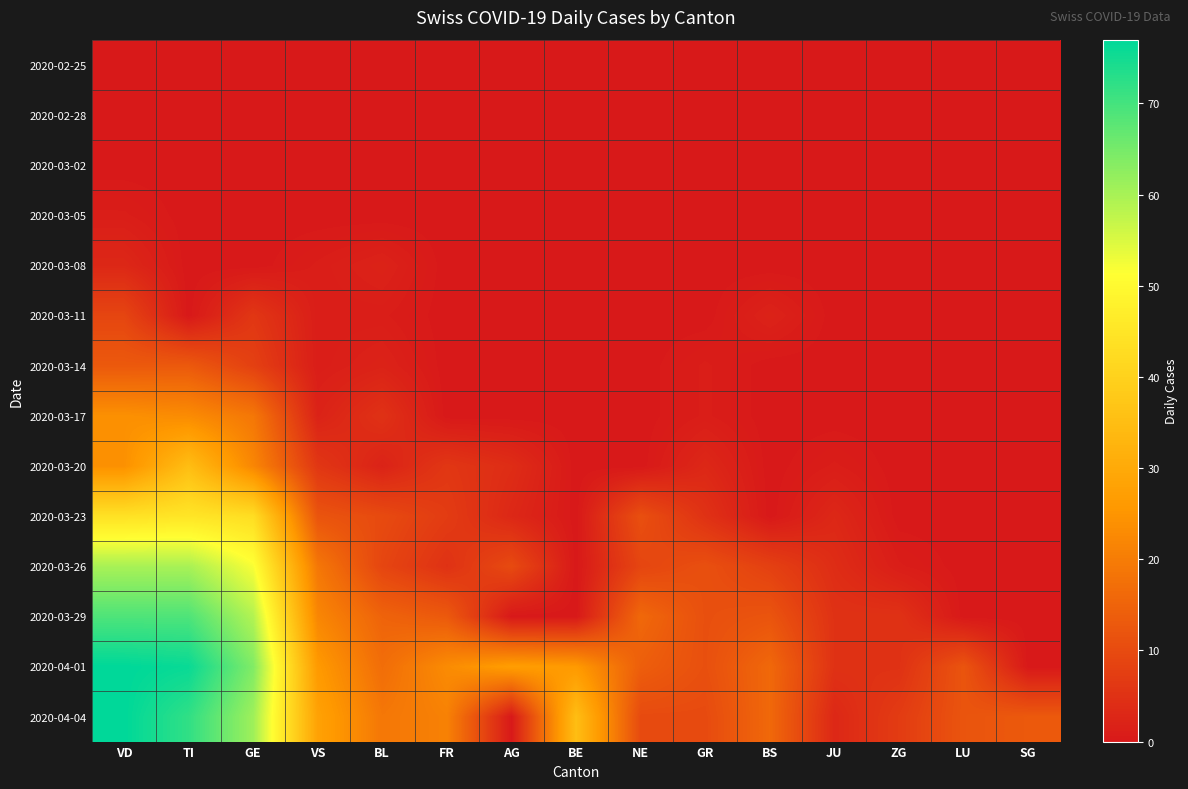

Reading right to left, what are all the values shown in this chart?

2020-02-25: SG=0	LU=0	ZG=0	JU=0	BS=0	GR=0	NE=0	BE=0	AG=0	FR=0	BL=0	VS=0	GE=0	TI=0	VD=0
2020-02-28: SG=0	LU=0	ZG=0	JU=0	BS=0	GR=0	NE=0	BE=0	AG=0	FR=0	BL=0	VS=0	GE=0	TI=0	VD=0
2020-03-02: SG=0	LU=0	ZG=0	JU=0	BS=0	GR=0	NE=0	BE=0	AG=0	FR=0	BL=0	VS=0	GE=0	TI=0	VD=0
2020-03-05: SG=0	LU=0	ZG=0	JU=0	BS=0	GR=0	NE=0	BE=0	AG=0	FR=0	BL=0	VS=0	GE=0	TI=0	VD=1
2020-03-08: SG=0	LU=0	ZG=0	JU=0	BS=0	GR=0	NE=0	BE=0	AG=0	FR=0	BL=2	VS=1	GE=0	TI=0	VD=3
2020-03-11: SG=0	LU=0	ZG=0	JU=0	BS=2	GR=0	NE=0	BE=0	AG=0	FR=0	BL=1	VS=1	GE=6	TI=0	VD=9
2020-03-14: SG=0	LU=0	ZG=0	JU=0	BS=0	GR=1	NE=0	BE=0	AG=0	FR=0	BL=2	VS=1	GE=8	TI=13	VD=13
2020-03-17: SG=0	LU=0	ZG=0	JU=0	BS=0	GR=1	NE=0	BE=0	AG=0	FR=0	BL=5	VS=2	GE=19	TI=23	VD=24
2020-03-20: SG=0	LU=0	ZG=0	JU=1	BS=0	GR=3	NE=0	BE=0	AG=4	FR=6	BL=2	VS=6	GE=22	TI=35	VD=24
2020-03-23: SG=0	LU=0	ZG=0	JU=3	BS=0	GR=5	NE=11	BE=0	AG=3	FR=7	BL=10	VS=12	GE=43	TI=45	VD=44
2020-03-26: SG=0	LU=0	ZG=1	JU=4	BS=8	GR=11	NE=9	BE=0	AG=10	FR=5	BL=9	VS=19	GE=52	TI=60	VD=60
2020-03-29: SG=0	LU=0	ZG=5	JU=5	BS=12	GR=11	NE=16	BE=0	AG=0	FR=13	BL=15	VS=22	GE=59	TI=69	VD=69
2020-04-01: SG=0	LU=12	ZG=5	JU=5	BS=16	GR=11	NE=14	BE=26	AG=27	FR=23	BL=17	VS=26	GE=64	TI=76	VD=77
2020-04-04: SG=13	LU=12	ZG=7	JU=3	BS=16	GR=10	NE=10	BE=35	AG=0	FR=21	BL=19	VS=28	GE=61	TI=72	VD=77